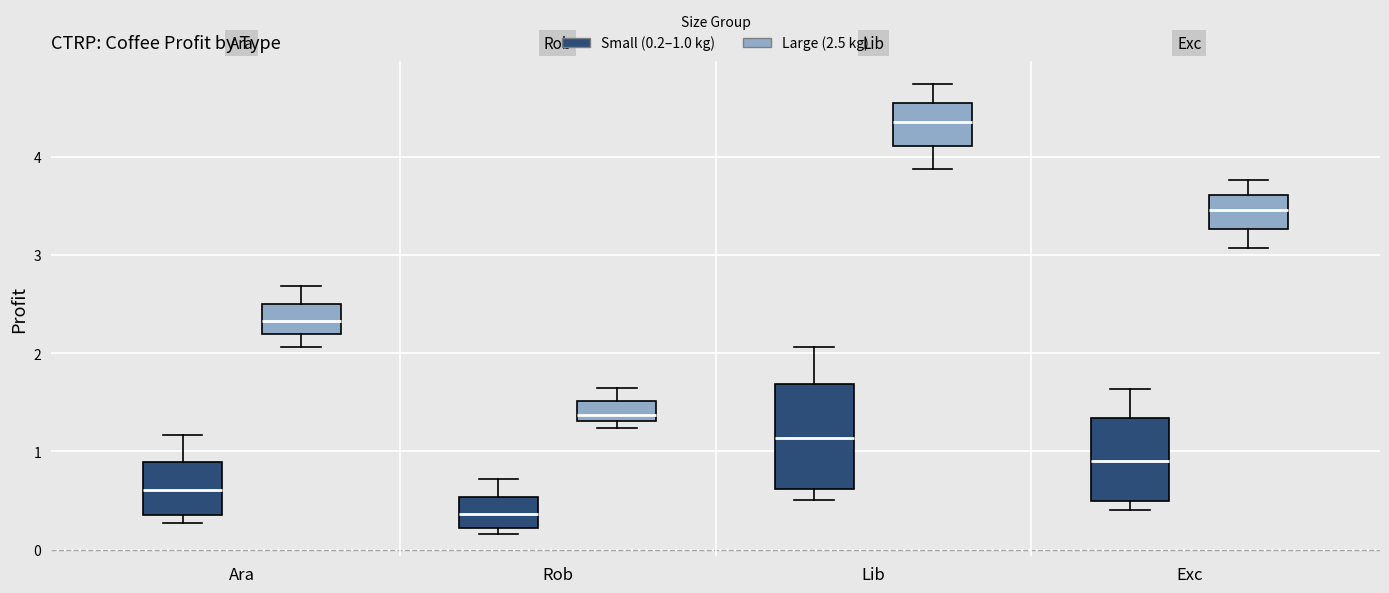

Comparing the boxes themselves (not the whiskers), which one is the tallest?

Lib (Small (0.2–1.0 kg))